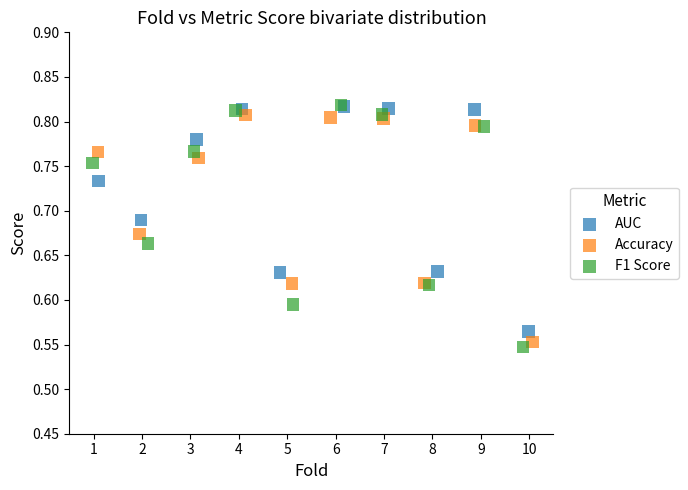

Which series reaches the minimum Y coordinate?

F1 Score